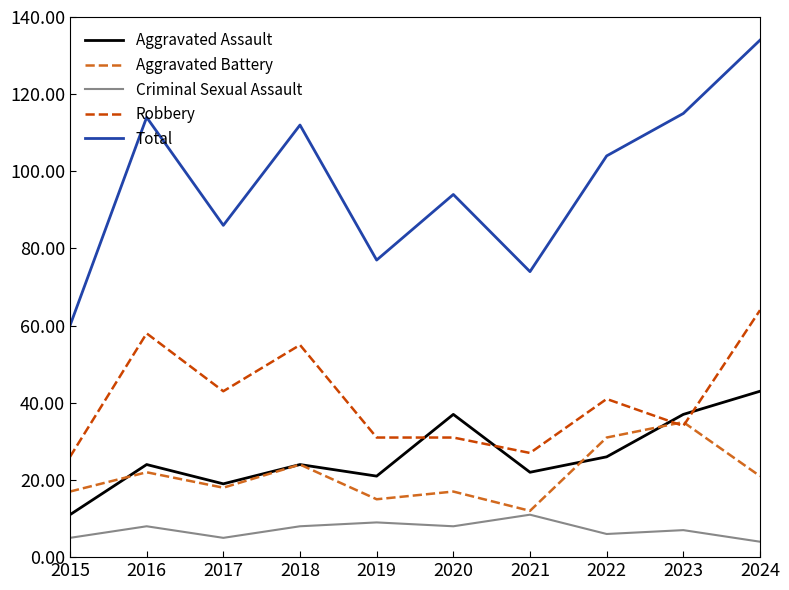

True or false: Criminal Sexual Assault and Aggravated Assault cross at least once.

False